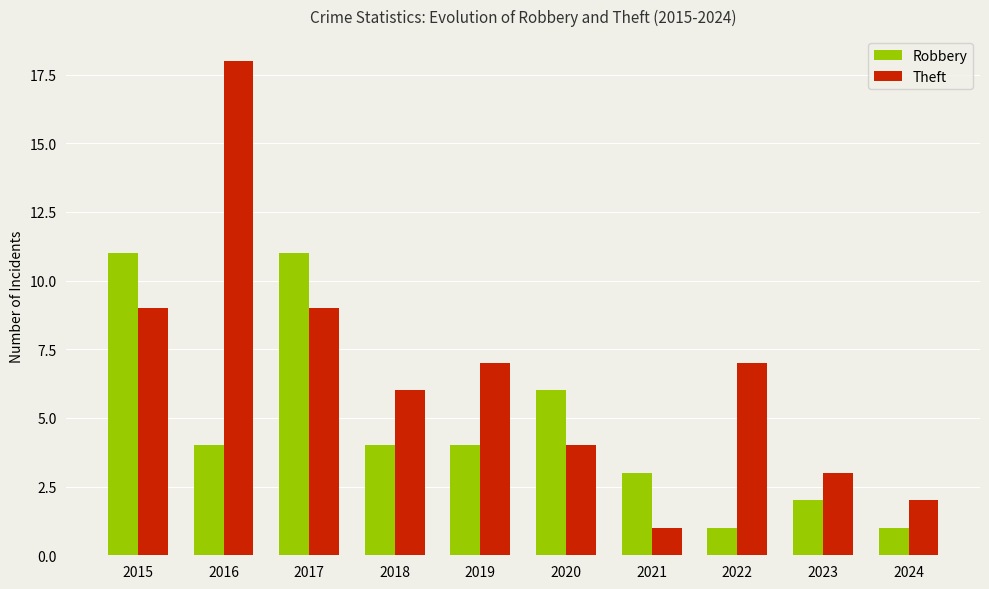

Which category has the highest value across all series?

2016